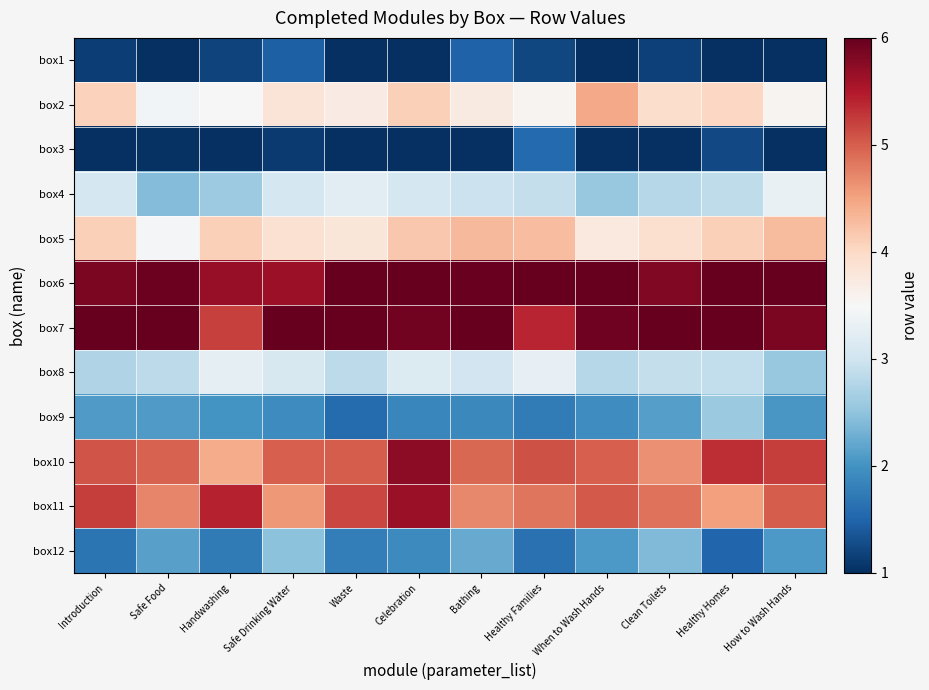

At which category does the chart reach its peak across all series?

Safe Food